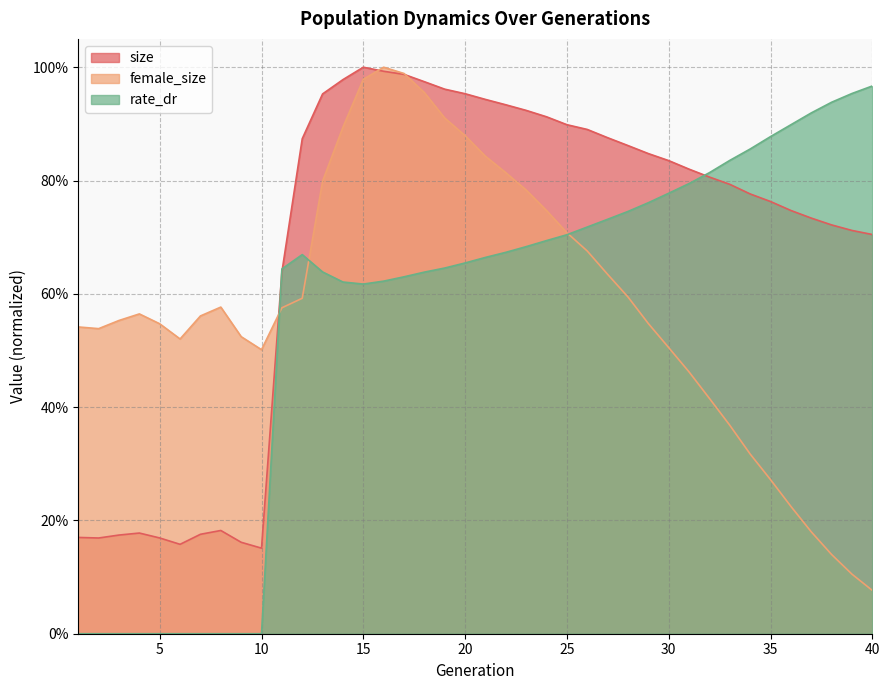

Which category has the lowest value in the female_size series?

40